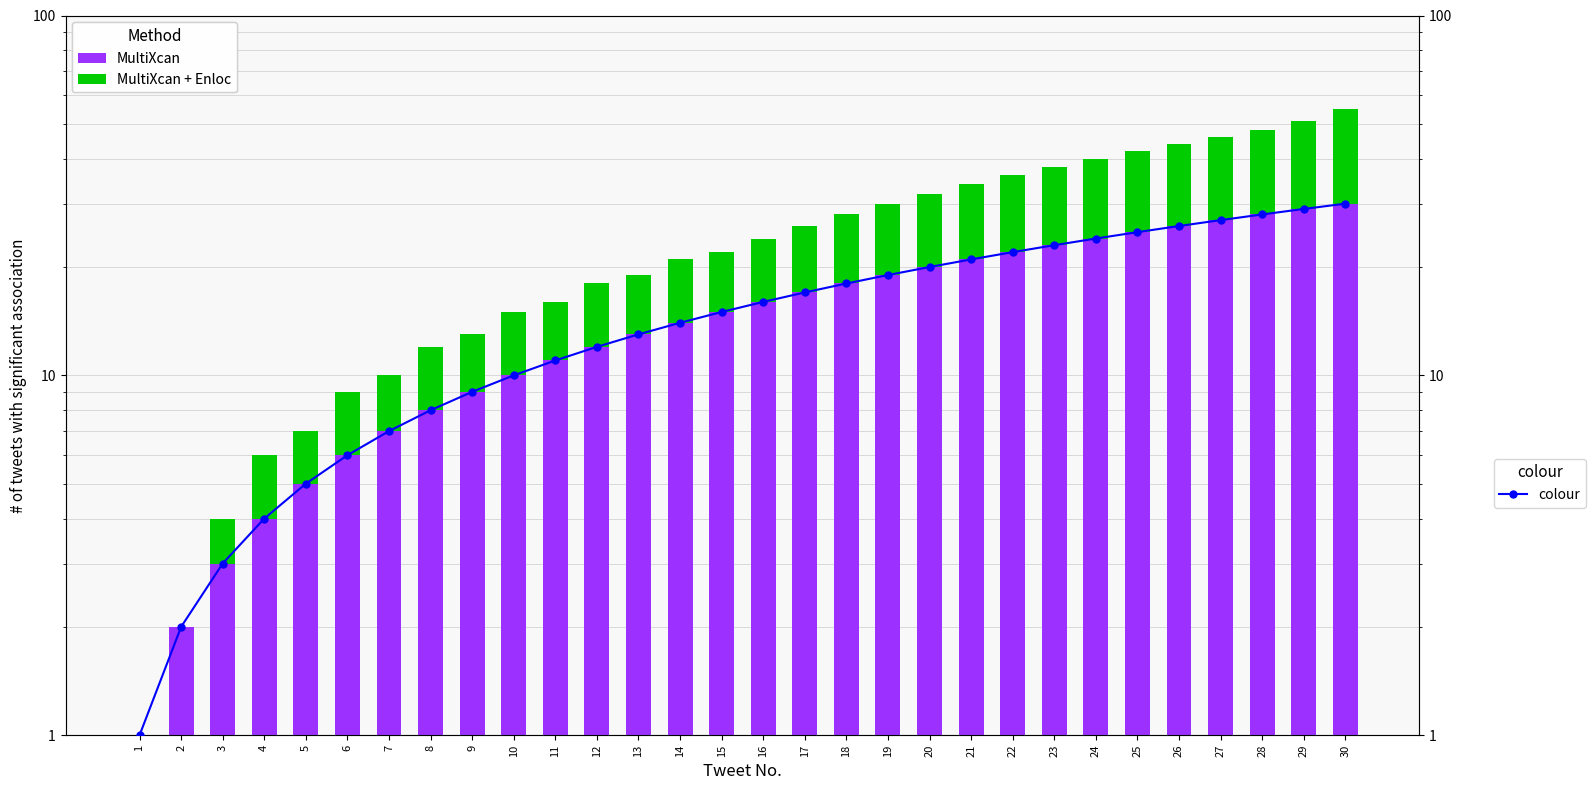

How many values in the MultiXcan series are below 16?

15